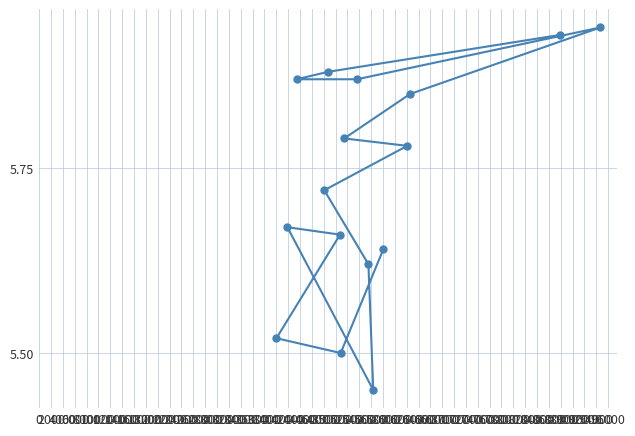

Count the values in the range 5 to 6.

16